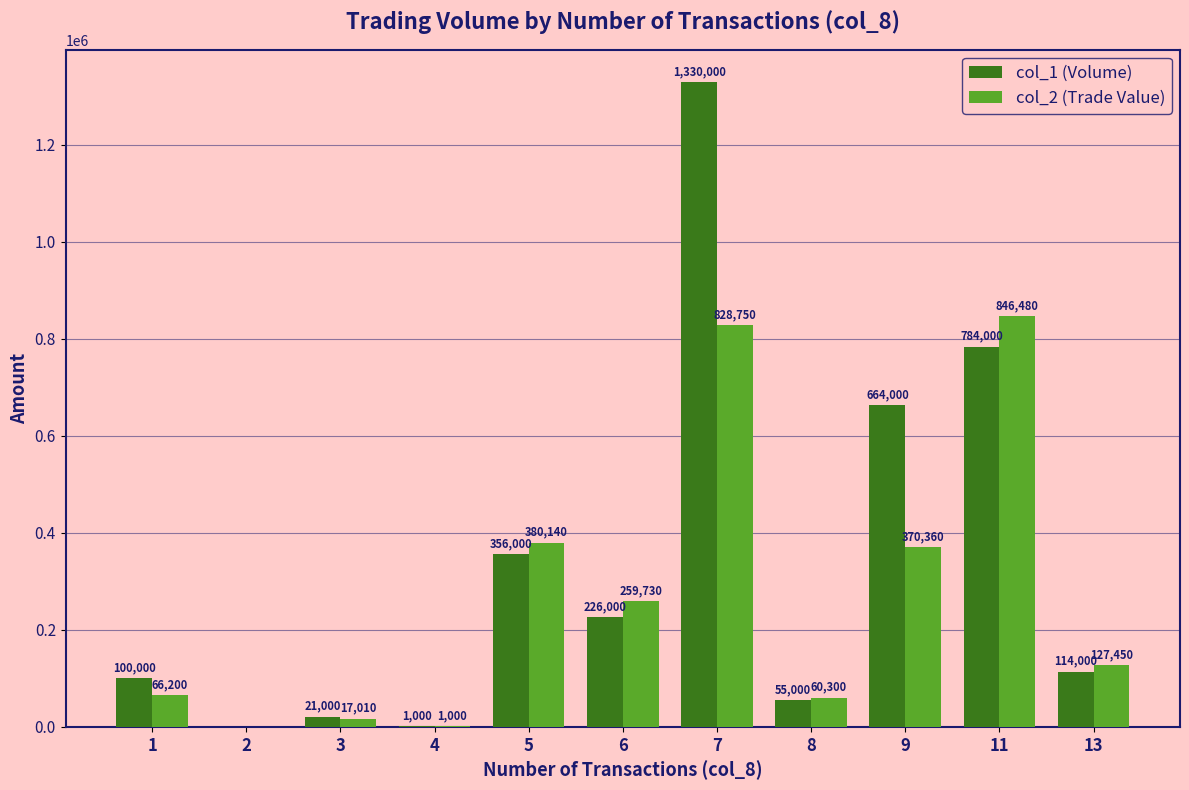

Between 3 and 6, which series saw the biggest shift?

col_2 (Trade Value)